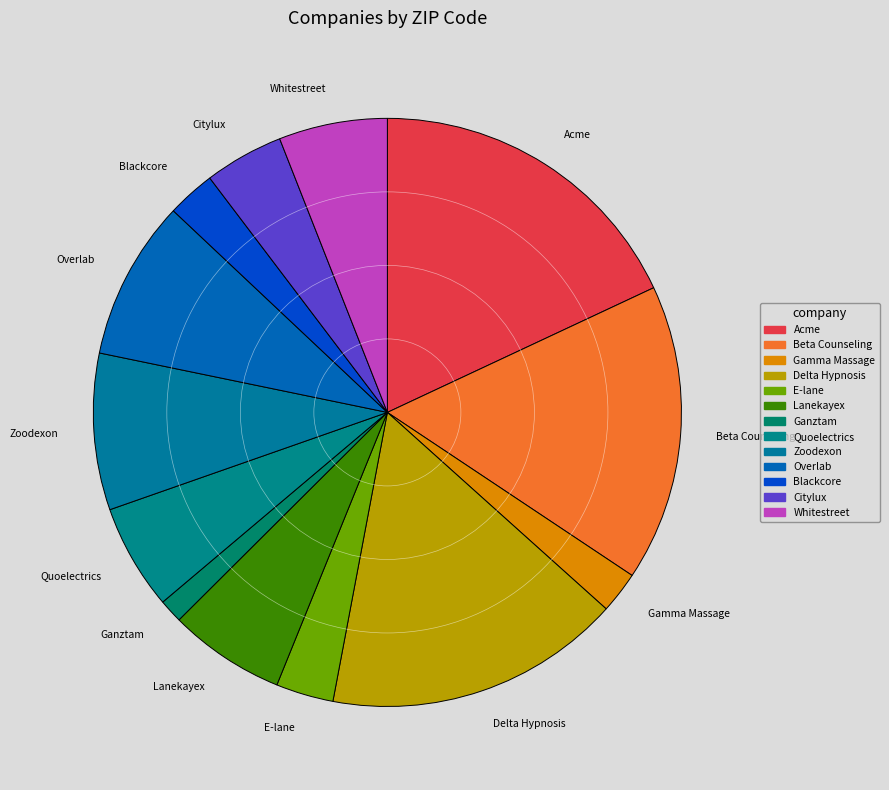

Is there any slice that represents more than half of the pie?

No